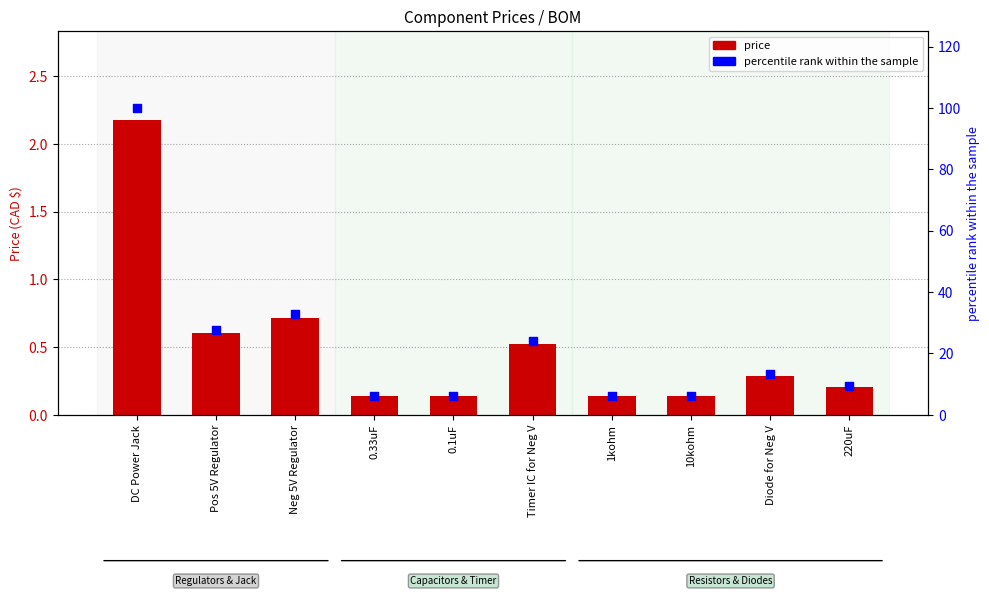

What are all the series names shown in the legend?

price, percentile rank within the sample